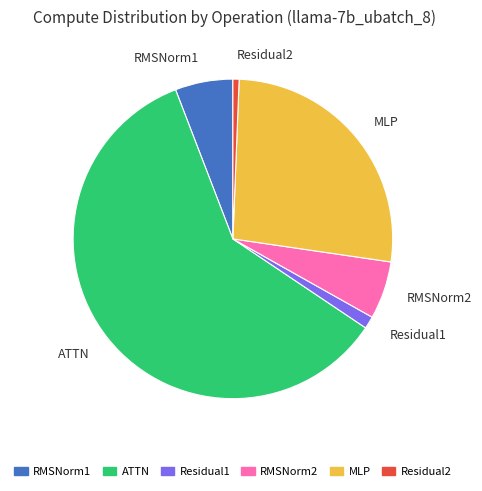

Count the number of slices in the pie.

6